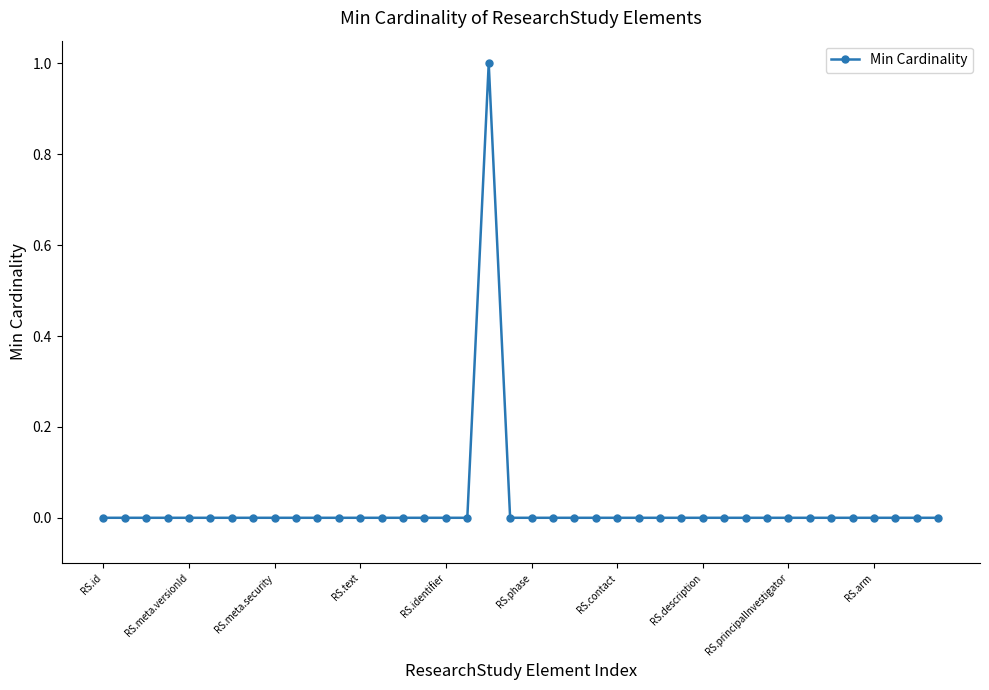

How many lines are shown in the chart?

1